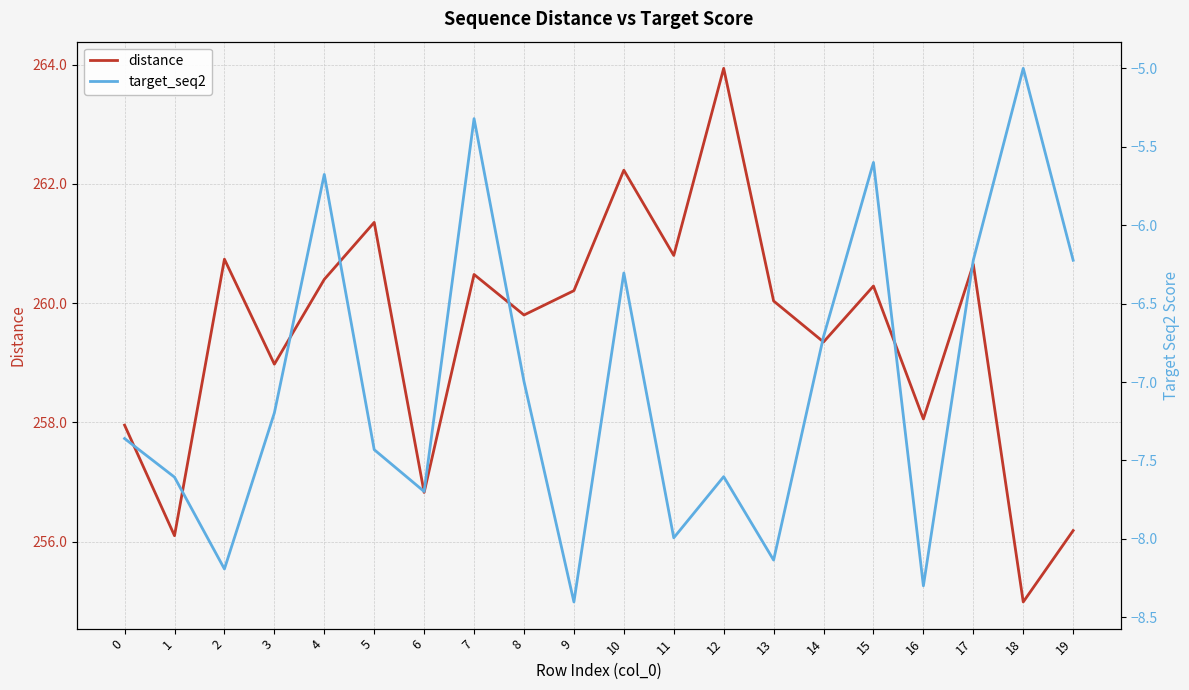

Where does the distance series first go above 260?

2